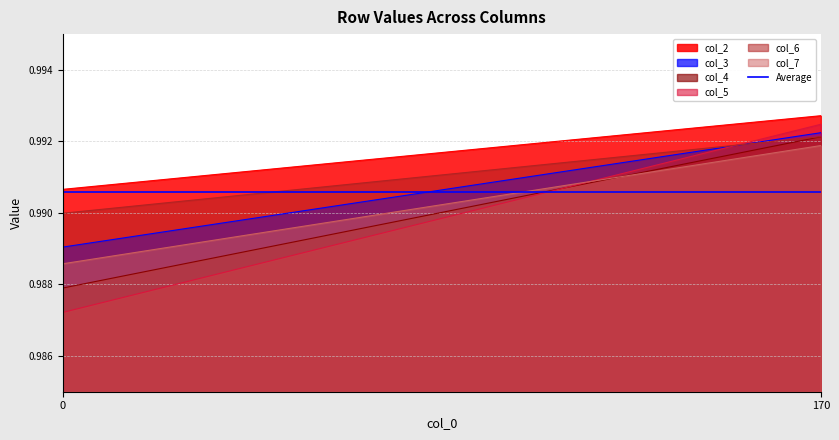

Reading left to right, transcribe all the data shown in this chart.

col_2: 0=1.0	170=1.0
col_3: 0=1.0	170=1.0
col_4: 0=1.0	170=1.0
col_5: 0=1.0	170=1.0
col_6: 0=1.0	170=1.0
col_7: 0=1.0	170=1.0